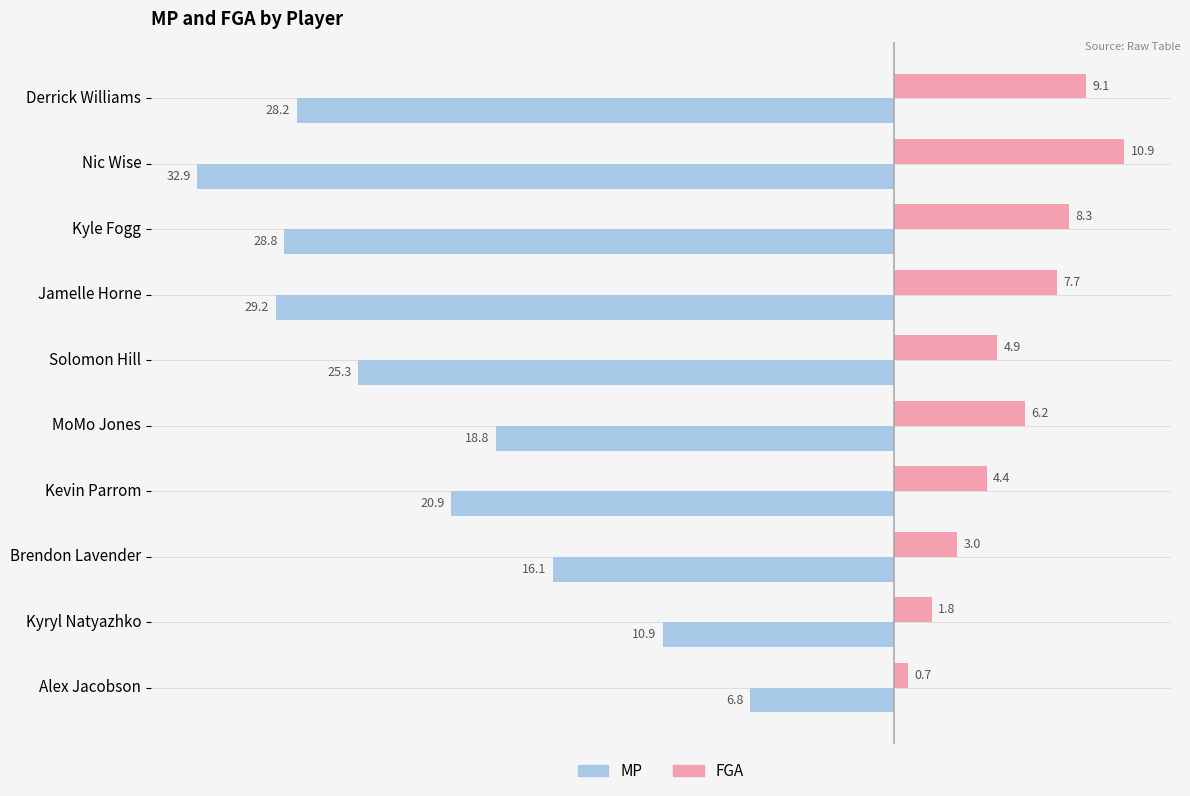

The MP series shows -9.2 at Alex Jacobson. True or false?

False